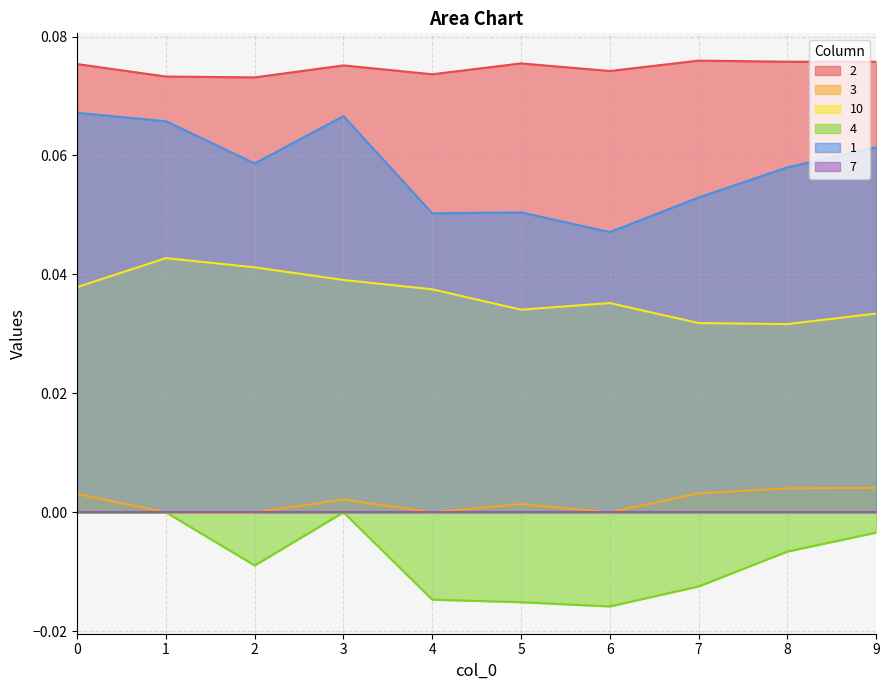

Reading left to right, transcribe all the data shown in this chart.

2: 0=0.1	1=0.1	2=0.1	3=0.1	4=0.1	5=0.1	6=0.1	7=0.1	8=0.1	9=0.1
3: 0=0.0	1=0.0	2=0.0	3=0.0	4=0.0	5=0.0	6=0.0	7=0.0	8=0.0	9=0.0
10: 0=0.0	1=0.0	2=0.0	3=0.0	4=0.0	5=0.0	6=0.0	7=0.0	8=0.0	9=0.0
4: 0=0.0	1=0.0	2=-0.0	3=0.0	4=-0.0	5=-0.0	6=-0.0	7=-0.0	8=-0.0	9=-0.0
1: 0=0.1	1=0.1	2=0.1	3=0.1	4=0.1	5=0.1	6=0.0	7=0.1	8=0.1	9=0.1